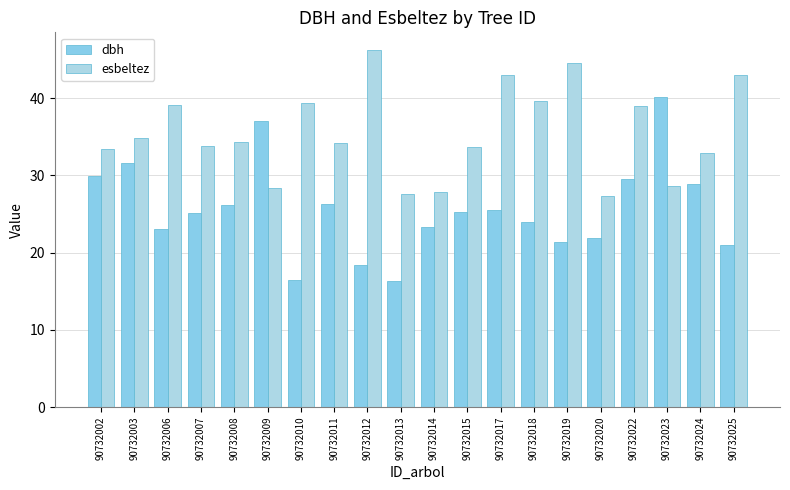

Reading left to right, extract all data points from this chart.

dbh: 29.9	31.6	23.1	25.1	26.2	37.0	16.5	26.3	18.4	16.3	23.4	25.2	25.6	23.9	21.4	21.9	29.6	40.1	28.9	20.9
esbeltez: 33.4	34.8	39.0	33.9	34.4	28.3	39.4	34.2	46.2	27.6	27.8	33.7	43.0	39.7	44.5	27.3	38.9	28.7	32.9	43.0